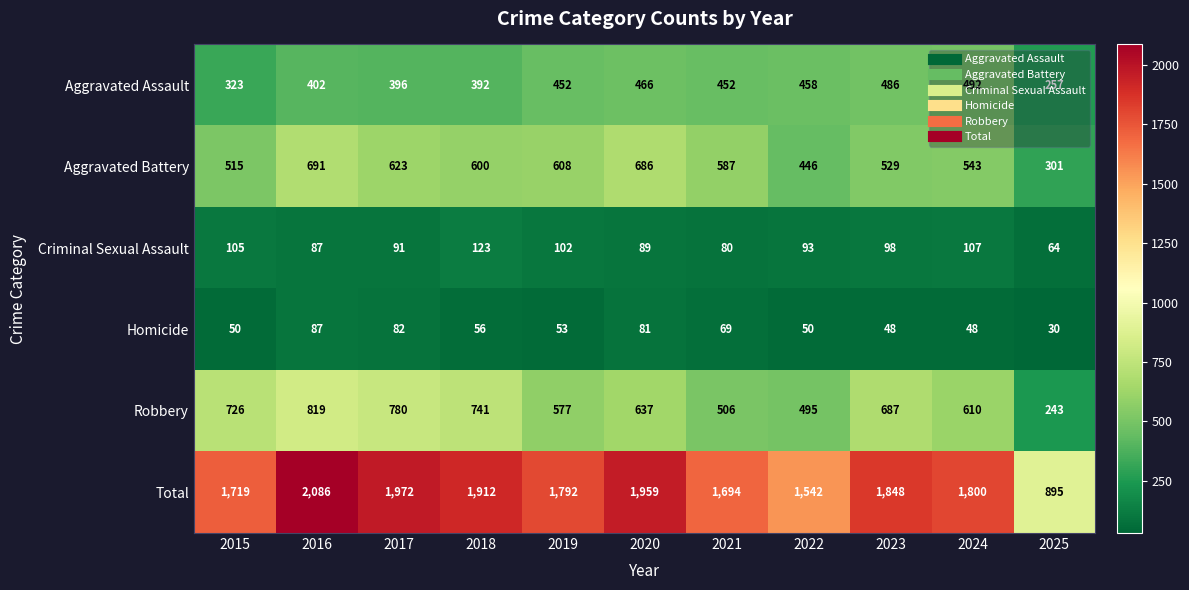

Is it true that Total equals 1029 at 2020?

False